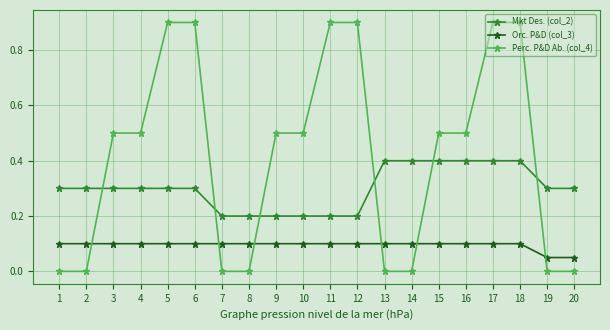

True or false: Orc. P&D (col_3) has a value of 0.1 at 13.

True